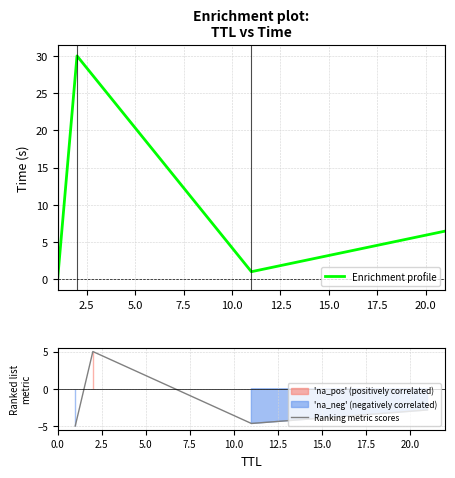

How many interior local valleys does the Enrichment profile series have?

1